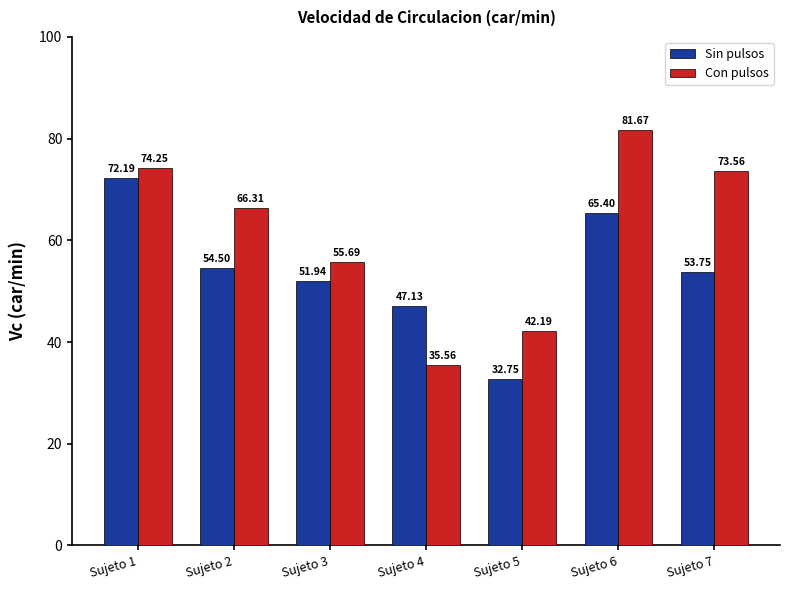

At which label does Sin pulsos first exceed 53?

Sujeto 1